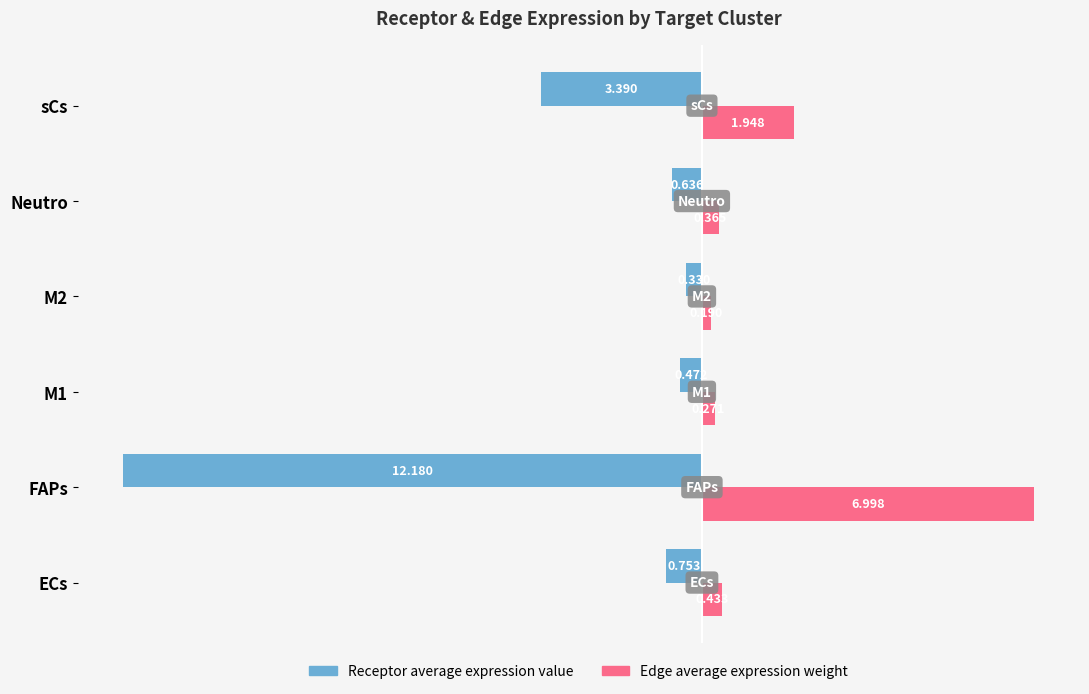

Which series has the largest range (max minus min)?

Receptor average expression value